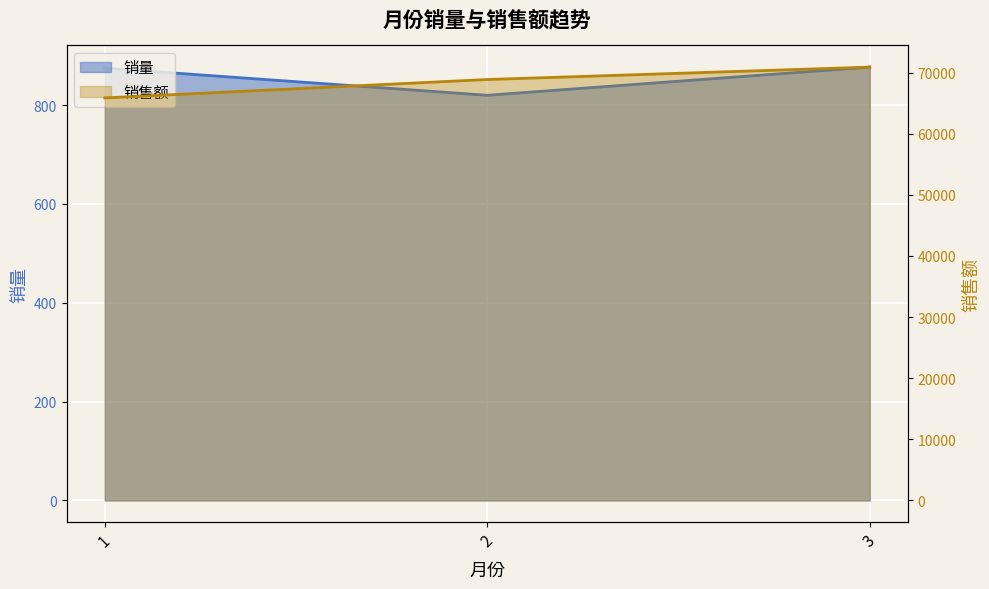

The 销量 series shows 570 at 3. True or false?

False